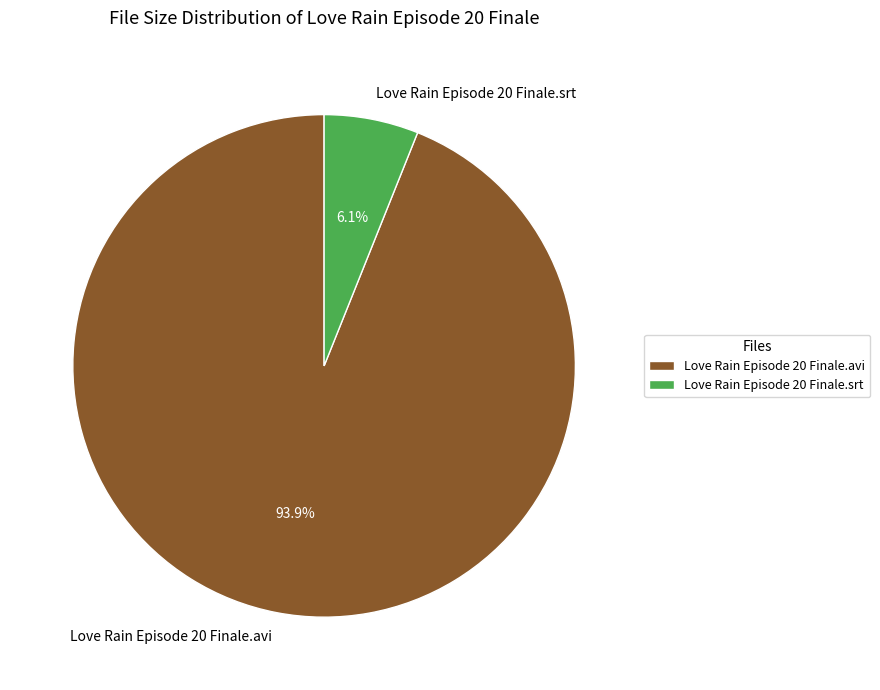

How many segments does this pie chart have?

2